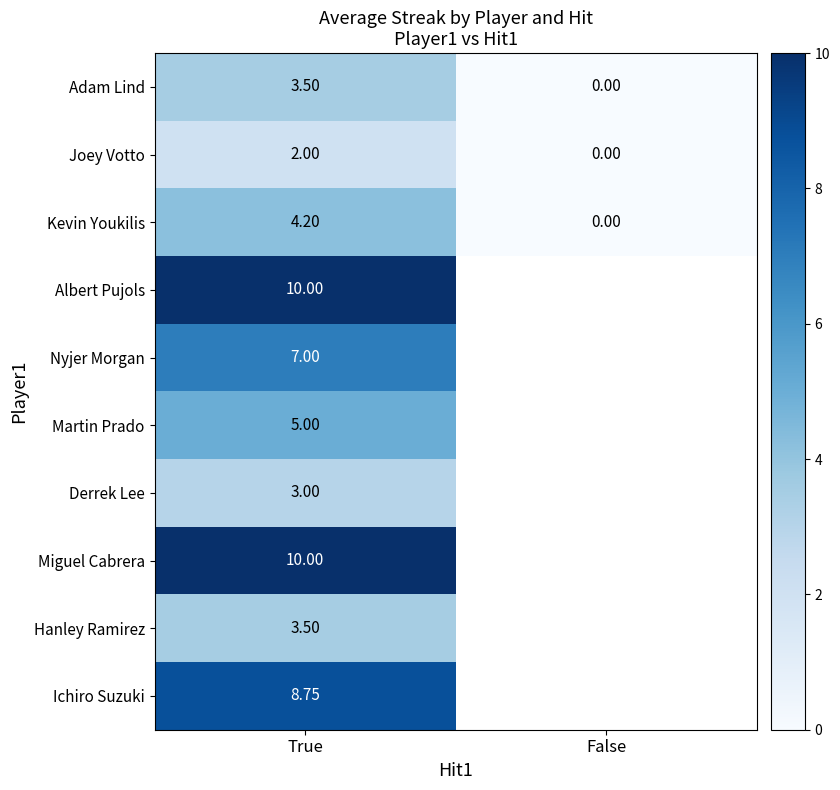

Is the value of Martin Prado at True greater than the value of Albert Pujols at True?

No